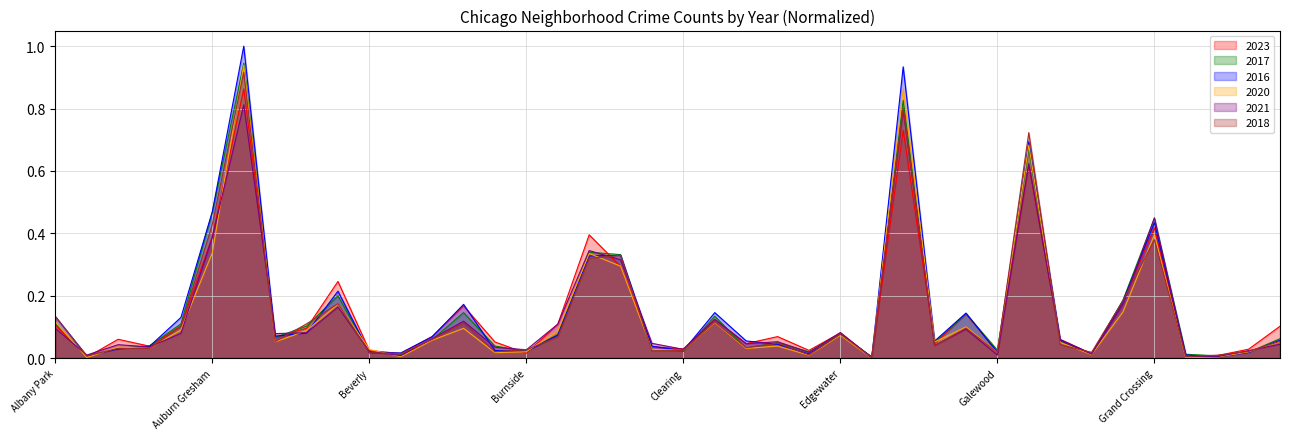

Which has a higher value, Belmont Cragin or Gold Coast?

Belmont Cragin